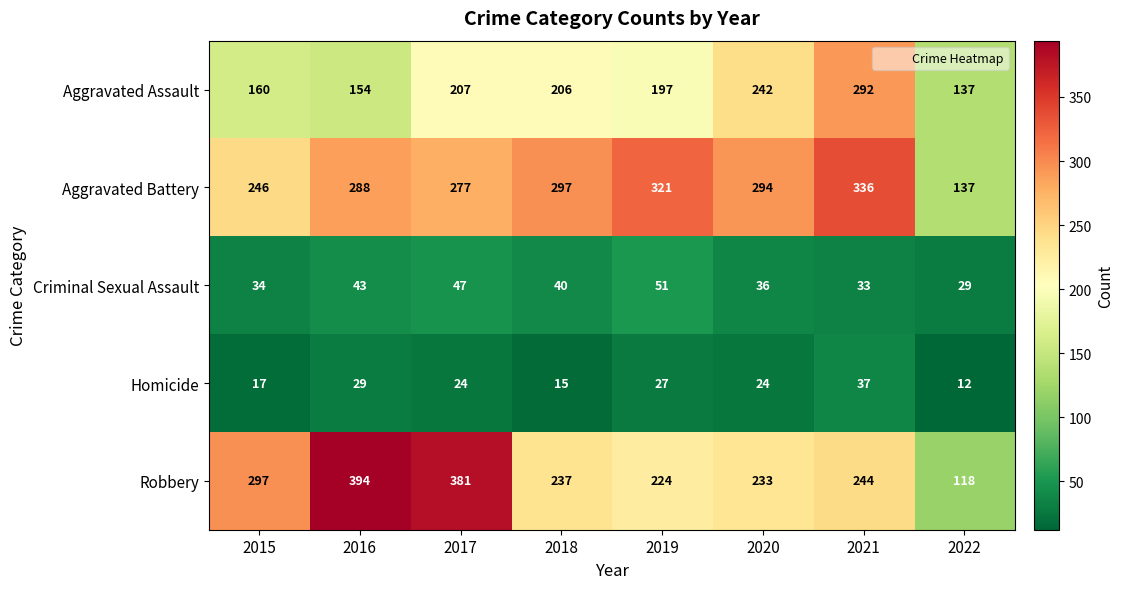

What is the sum of the Criminal Sexual Assault values at 2021 and 2017?

80